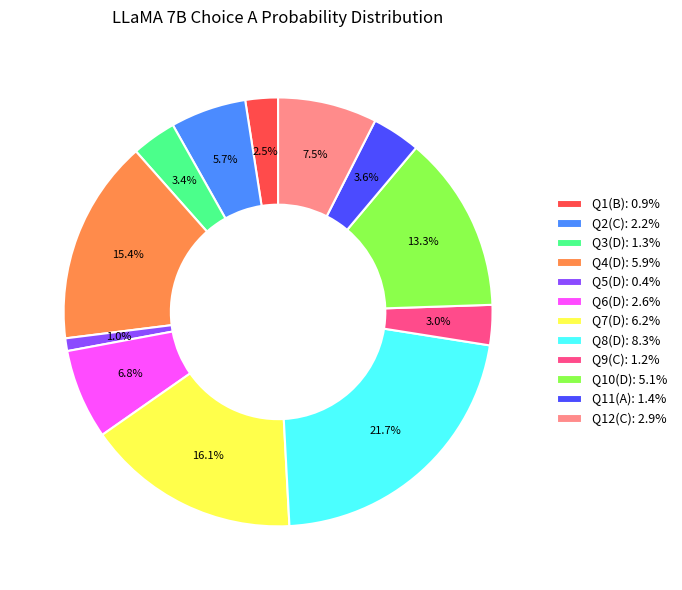

Is there a majority slice in this chart?

No